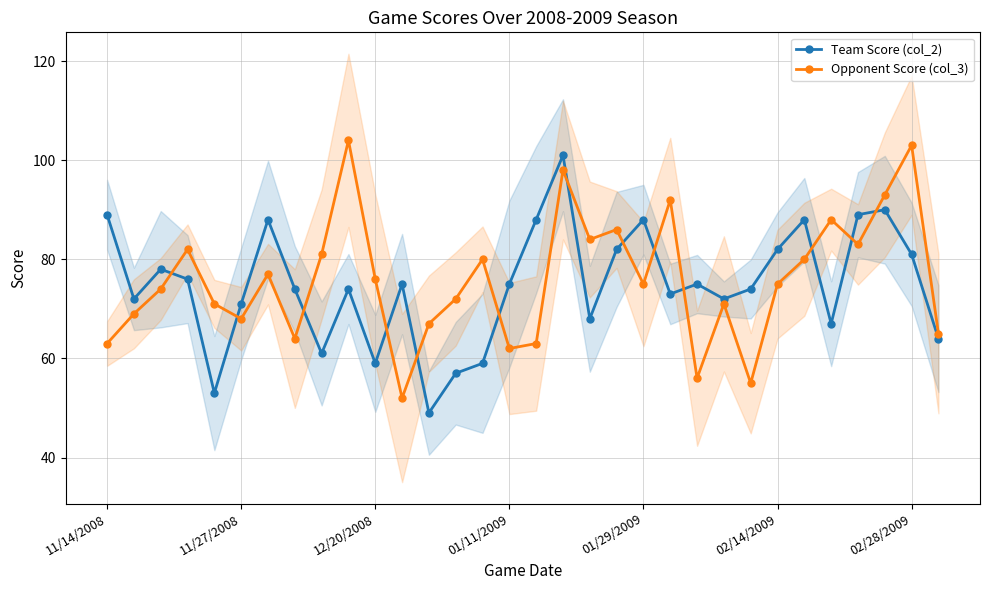

How many times do Team Score (col_2) and Opponent Score (col_3) cross each other?

13